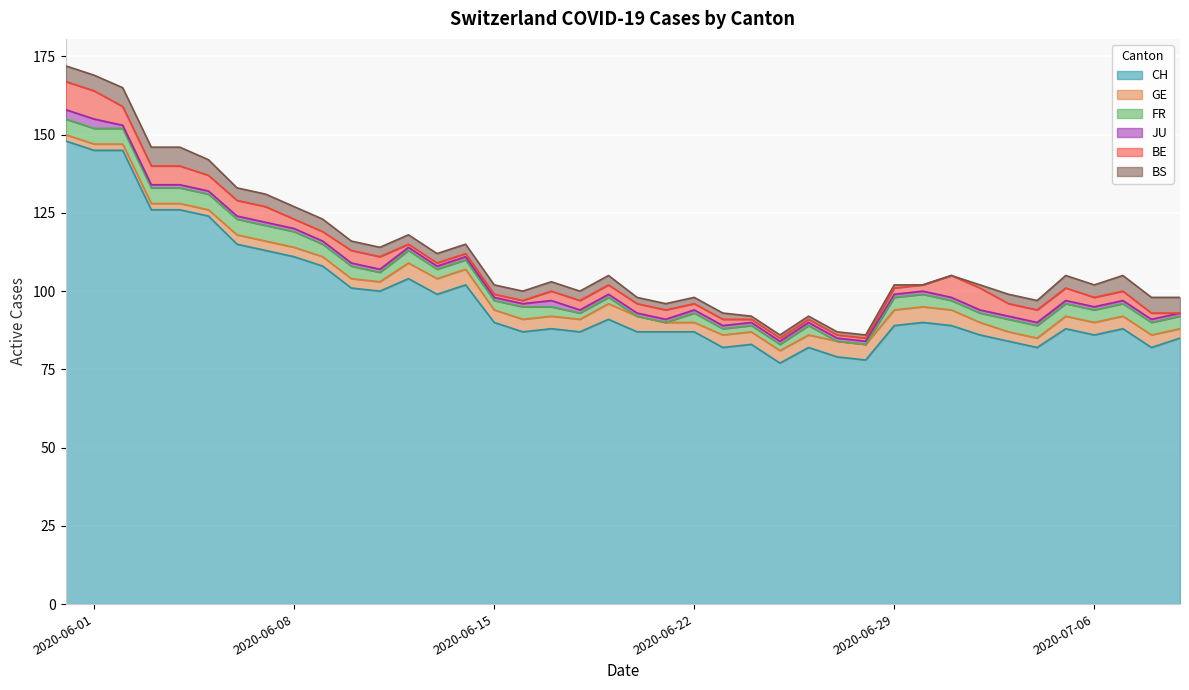

Where is the first local minimum for CH?

11